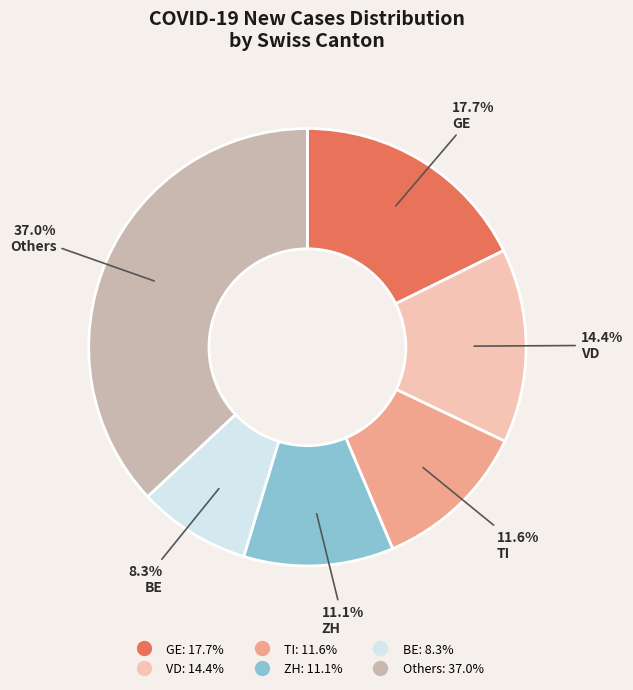

Is there any slice that represents more than half of the pie?

No